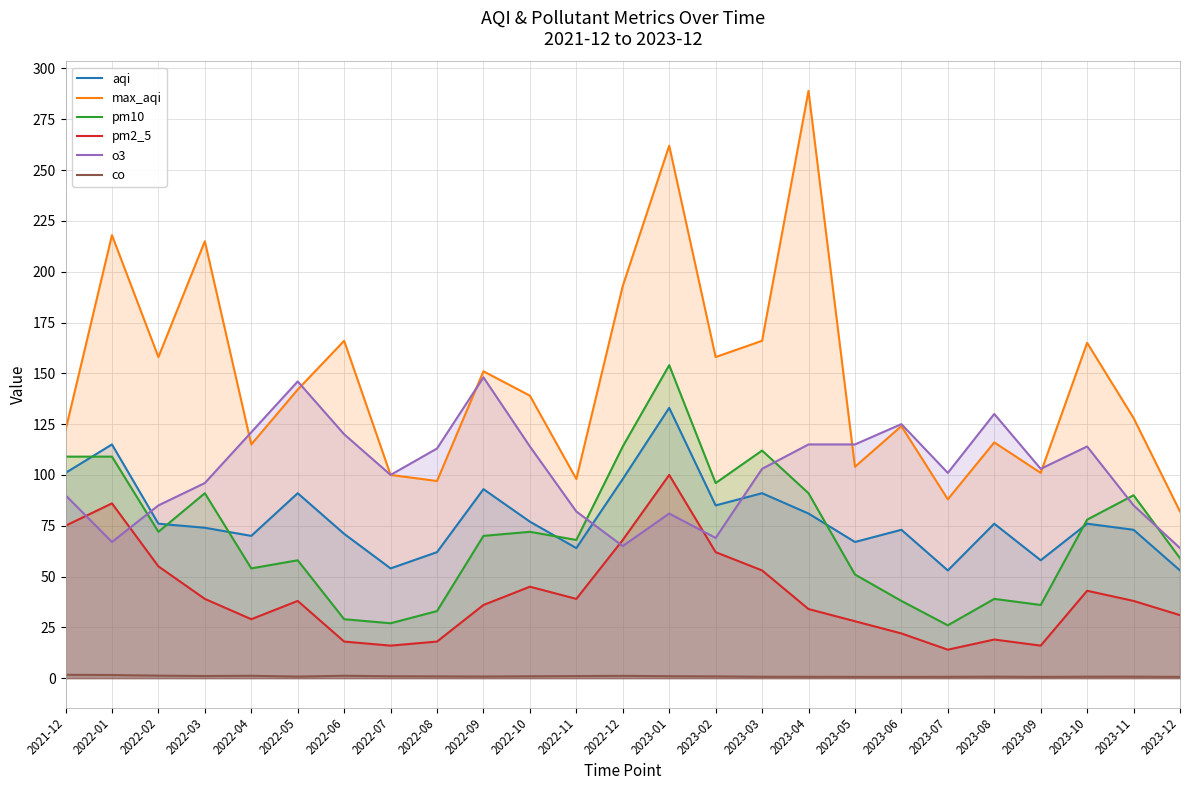

At which category does the chart reach its minimum across all series?

2023-06